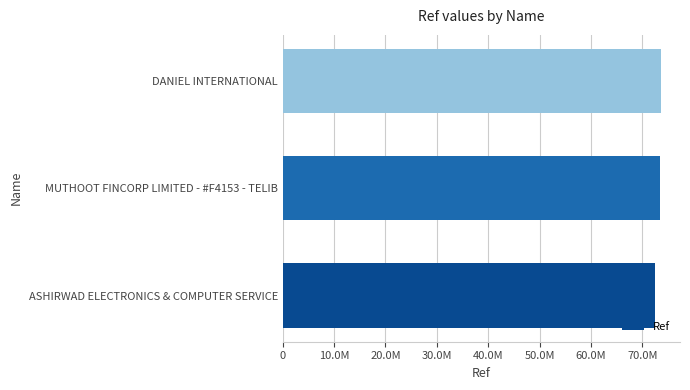

Are the bars horizontal?

Yes